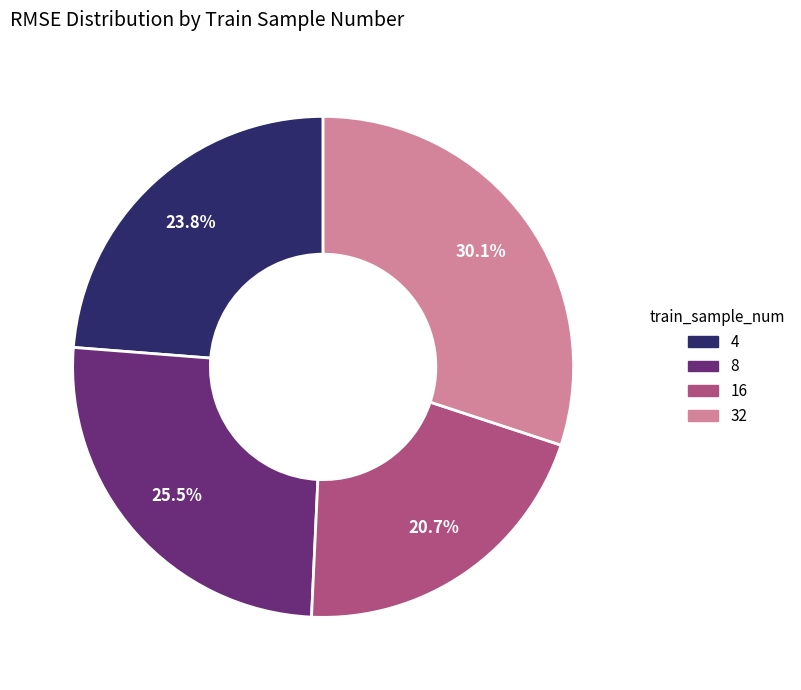

To the nearest percent, what is the difference between the largest and smallest slice percentages?

9%